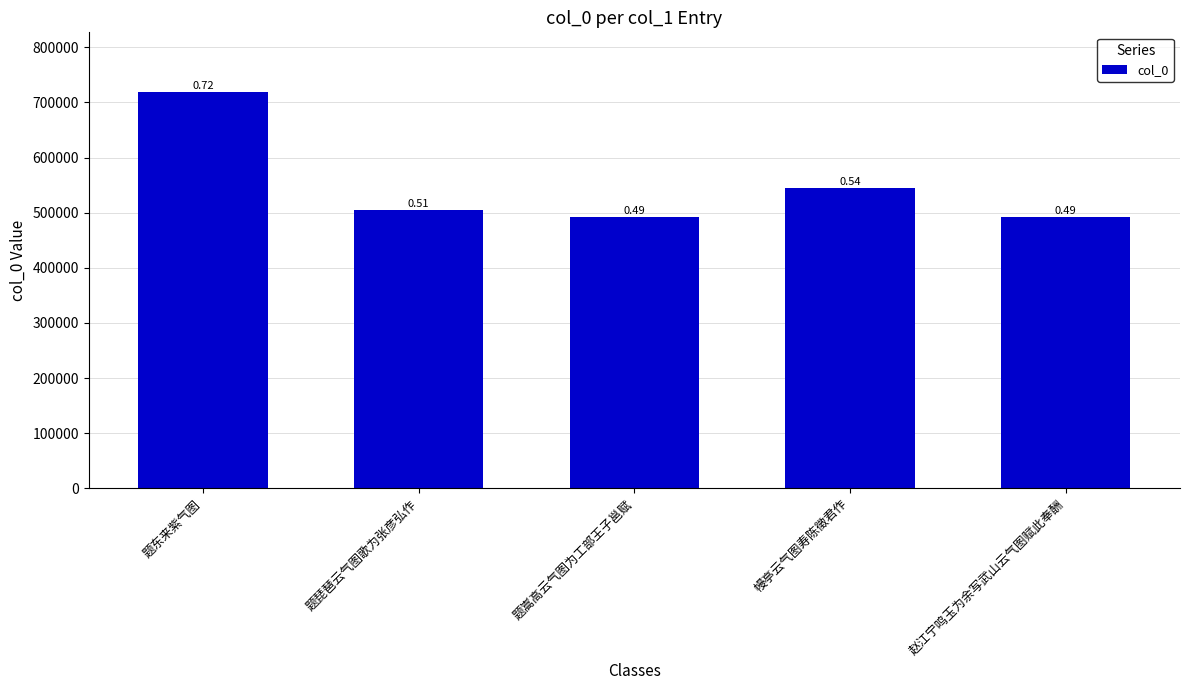

At which label does the data first exceed 505161?

题东来紫气图